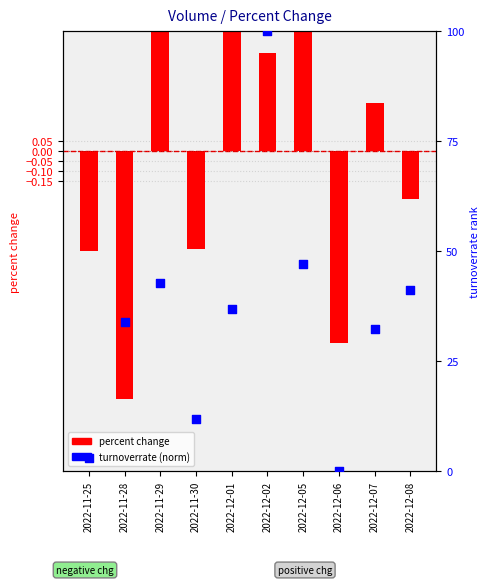

What are all the series names shown in the legend?

percent change, turnoverrate (norm)